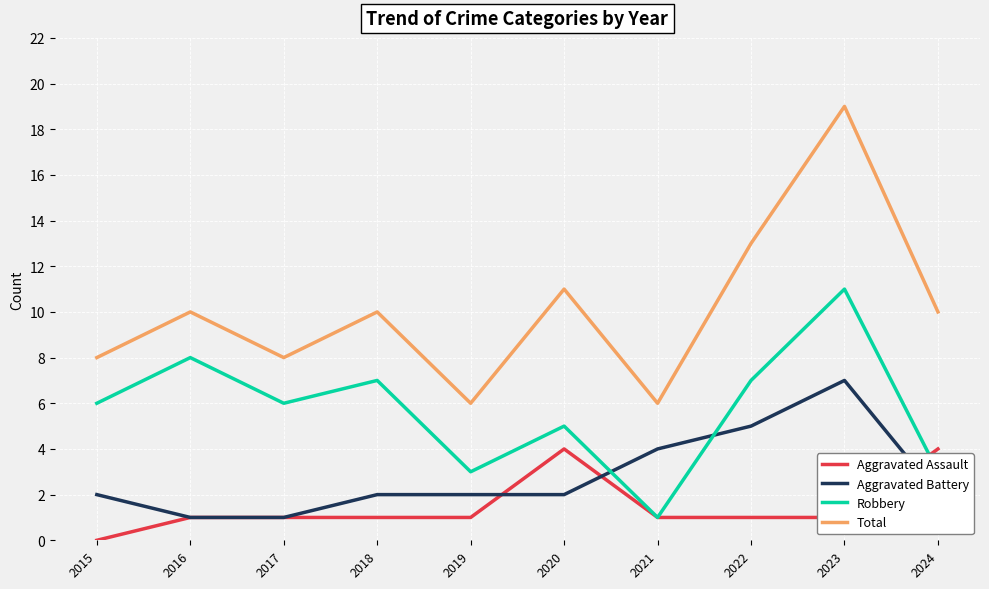

At which category does the chart reach its minimum across all series?

2015